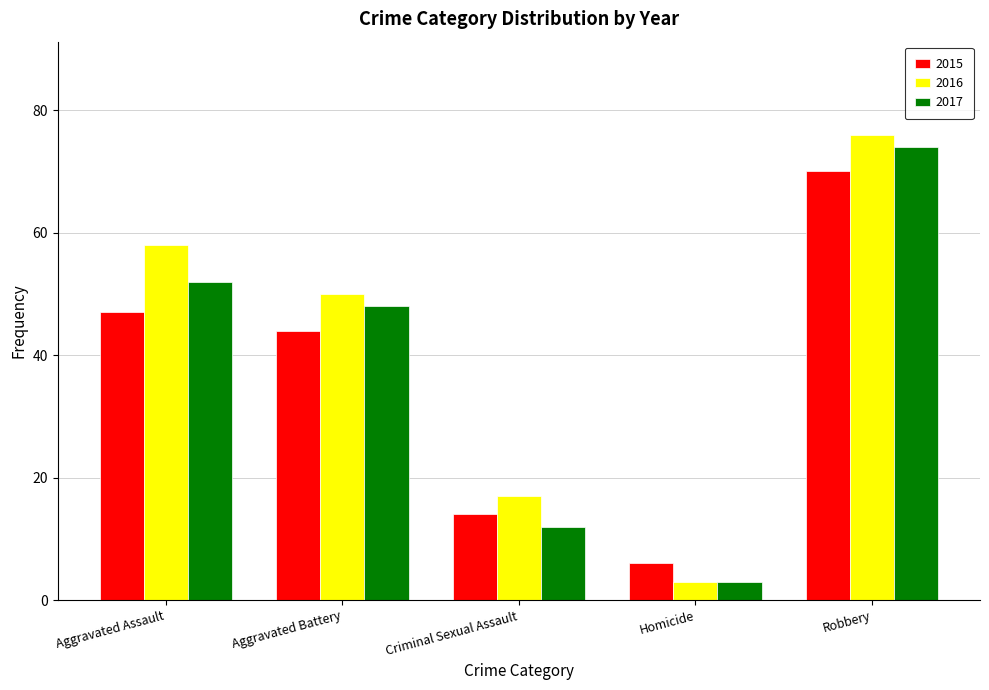

What is the difference between the highest and lowest values at Robbery?

6